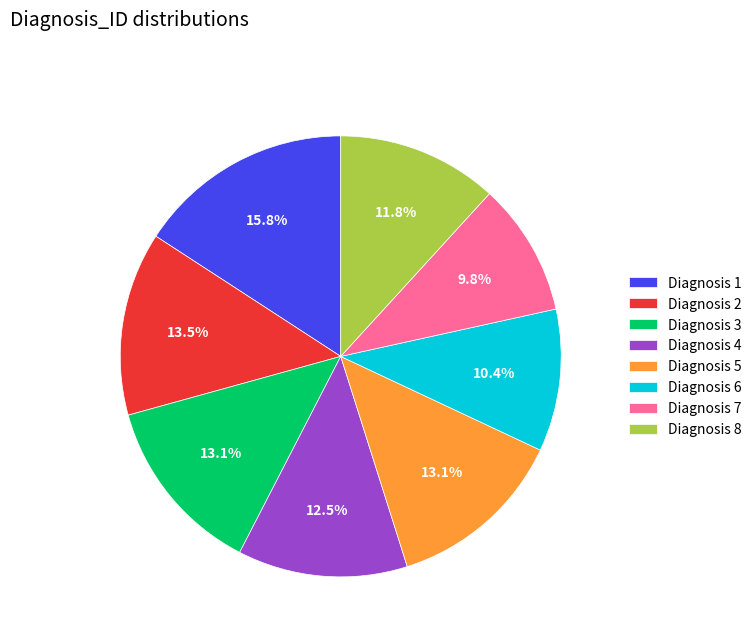

Between Diagnosis 1 and Diagnosis 5, which is larger?

Diagnosis 1